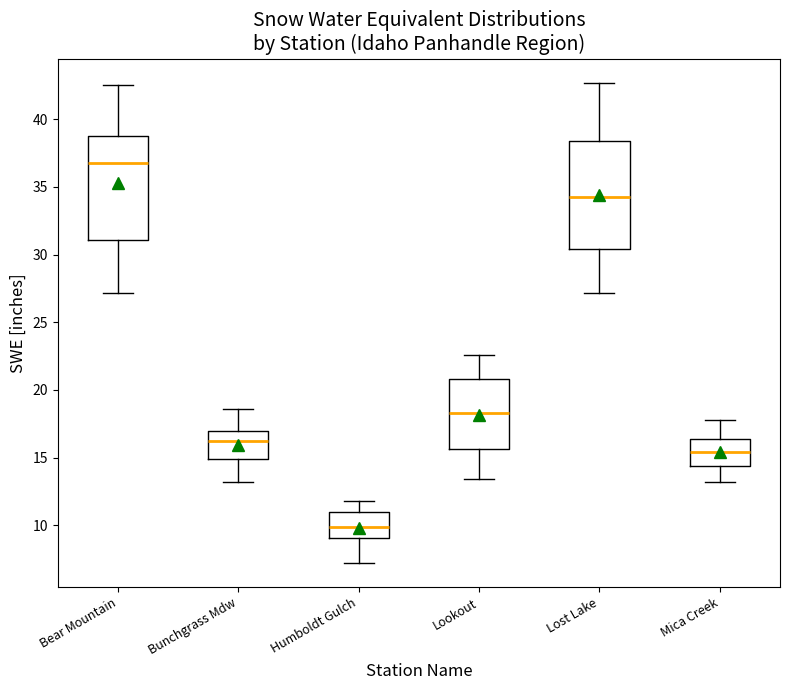

Where does the lower whisker of the box for Lost Lake end on the y-axis? The values are not printed on the chart, so give them approximately, as read against the axis.

27.0